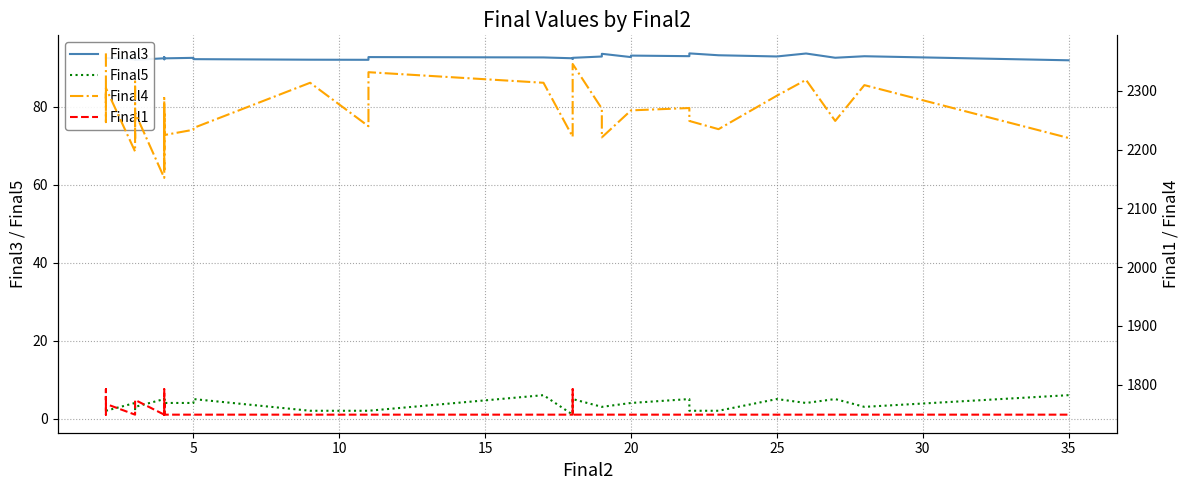

In Final5, how many points are higher than both neighbors (excluding endpoints)?

9